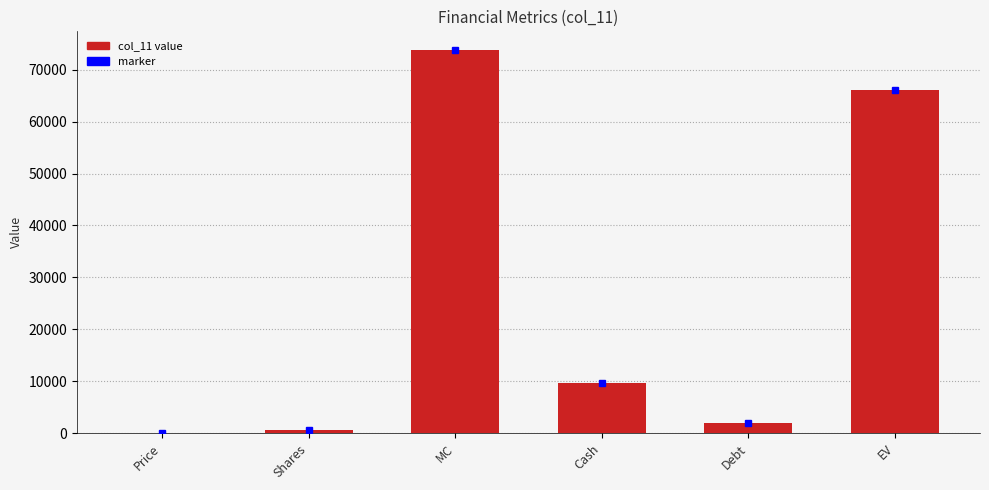

What is the change in value from Shares to Debt?

+1352.5